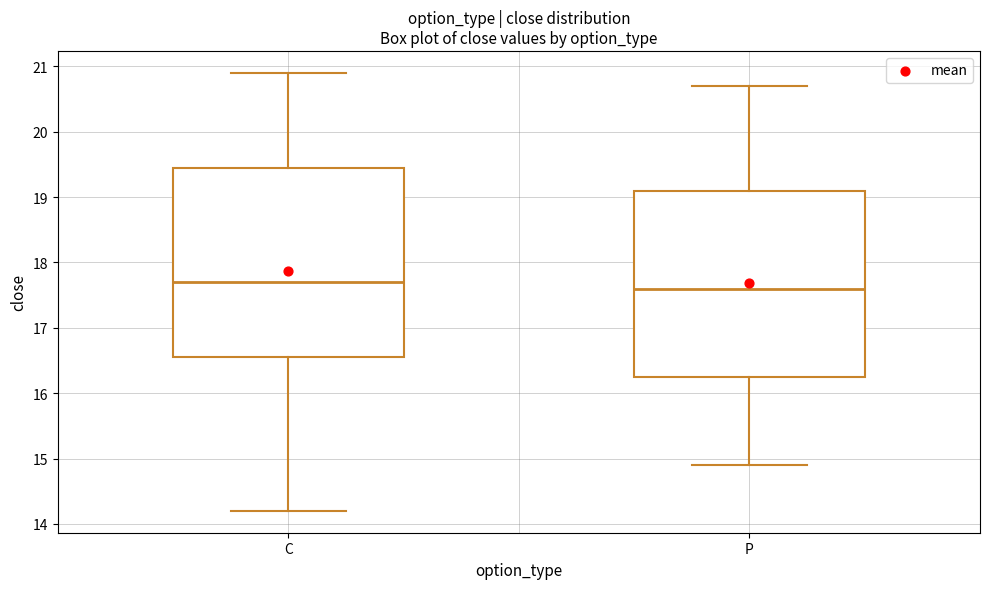

Reading left to right, read every box against the y-axis: the position of its median line, the range the box covers, and the ends of its whiskers. The values are not printed on the chart, so give them approximately, as read against the axis.

C: median 17.7, box 16.6 to 19.5, whiskers 14.2 to 20.9
P: median 17.6, box 16.3 to 19.1, whiskers 14.9 to 20.7